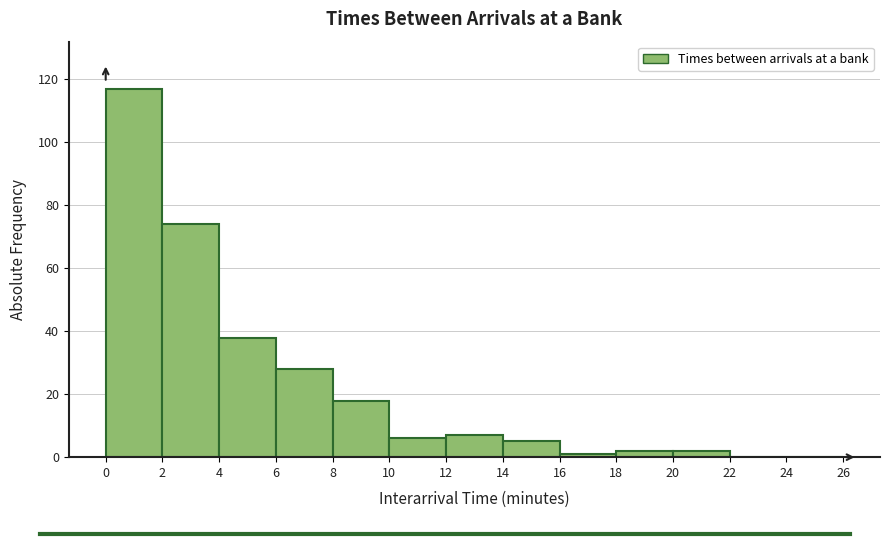

Reading left to right, list every bar in this chart as the range it spans on the x-axis followed by its height. The values are not printed on the chart, so give them approximately, as read against the axis.

0 to 2: 118
2 to 4: 74
4 to 6: 38
6 to 8: 28
8 to 10: 18
10 to 12: 6
12 to 14: 8
14 to 16: 6
16 to 18: under 2
18 to 20: 2
20 to 22: 2
22 to 24: 0
24 to 26: 0